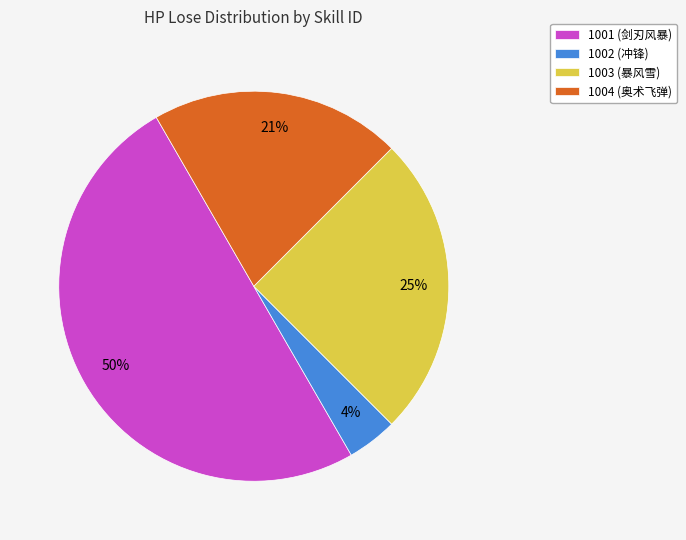

What percentage is the 1003 slice, to the nearest percent?

25%